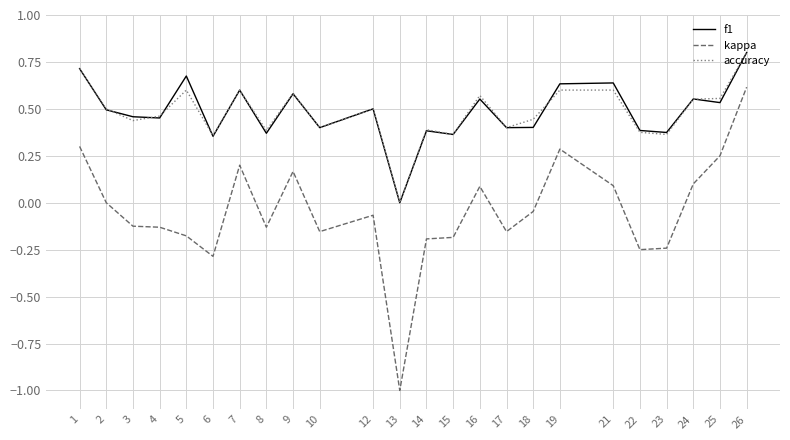

Where is the first local maximum for f1?

5